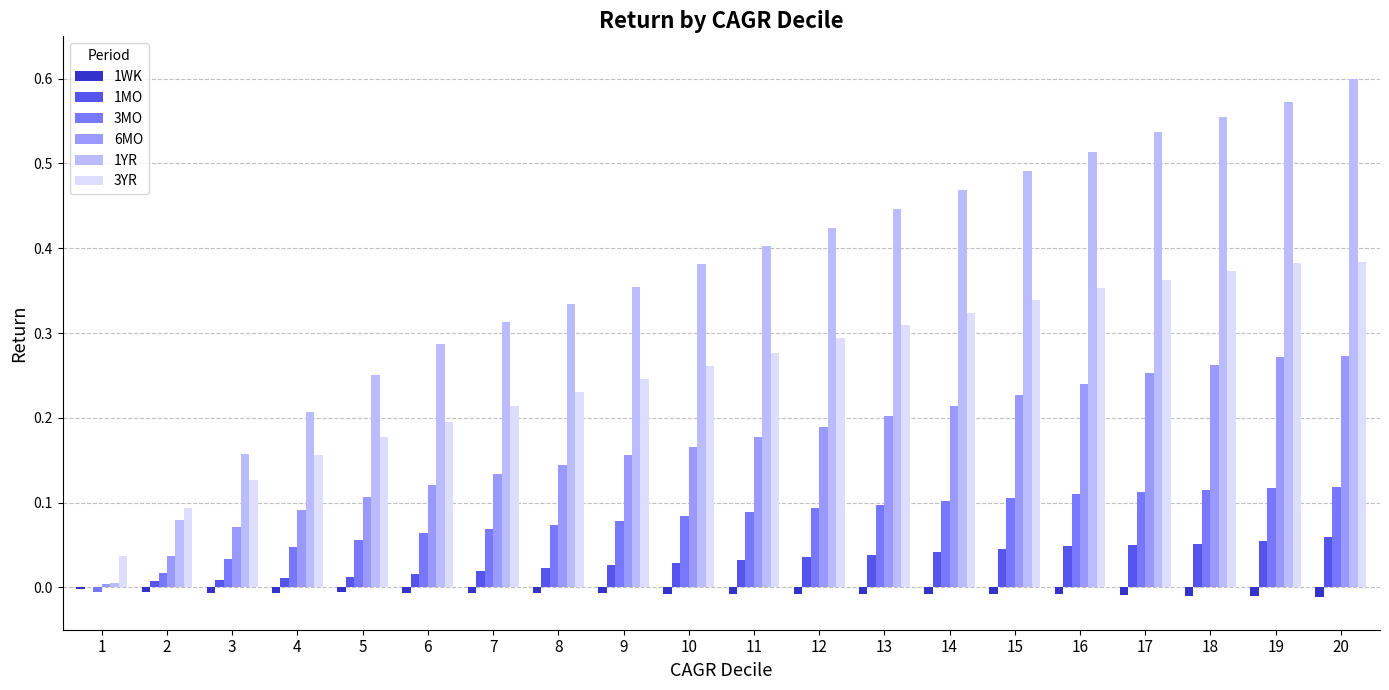

At which category does the chart reach its peak across all series?

20